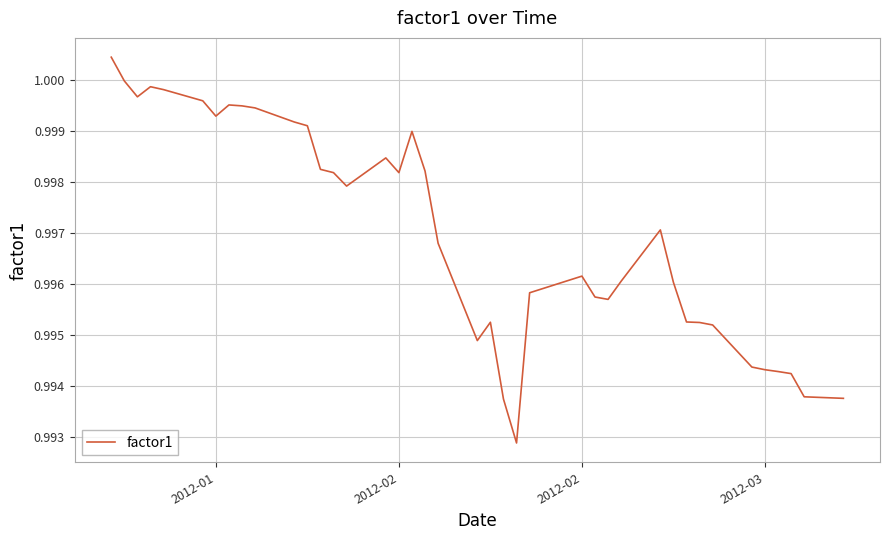

Is this an area chart (filled region under the line)?

No